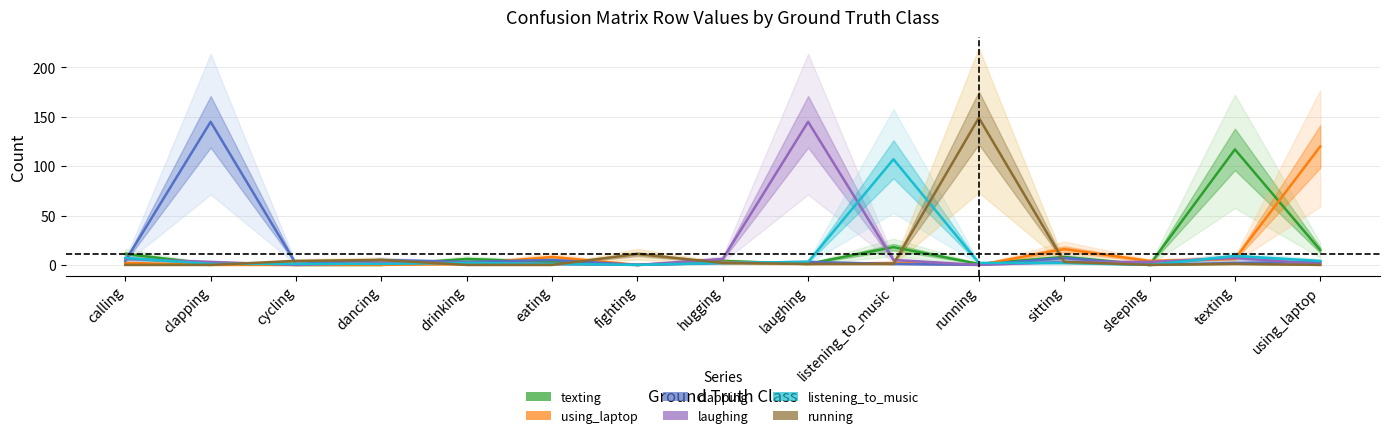

Which series has the largest total across all categories?

texting